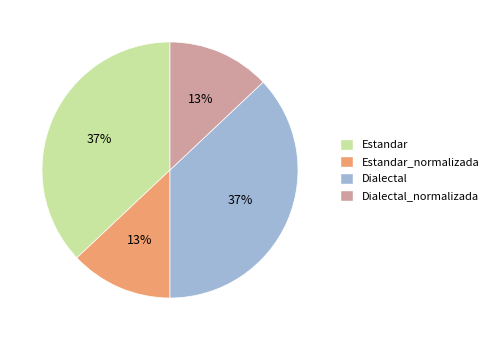

Is there a majority slice in this chart?

No